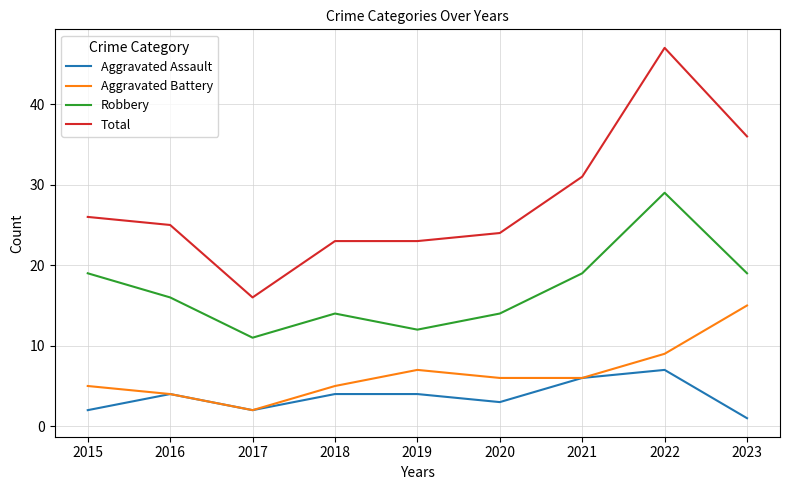

Reading left to right, what are all the values shown in this chart?

Aggravated Assault: 2015=2	2016=4	2017=2	2018=4	2019=4	2020=3	2021=6	2022=7	2023=1
Aggravated Battery: 2015=5	2016=4	2017=2	2018=5	2019=7	2020=6	2021=6	2022=9	2023=15
Robbery: 2015=19	2016=16	2017=11	2018=14	2019=12	2020=14	2021=19	2022=29	2023=19
Total: 2015=26	2016=25	2017=16	2018=23	2019=23	2020=24	2021=31	2022=47	2023=36